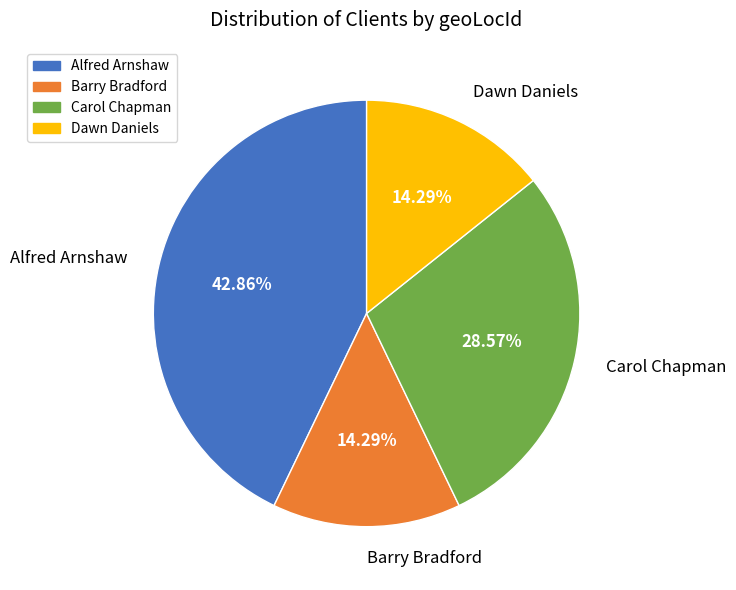

Count the number of slices in the pie.

4